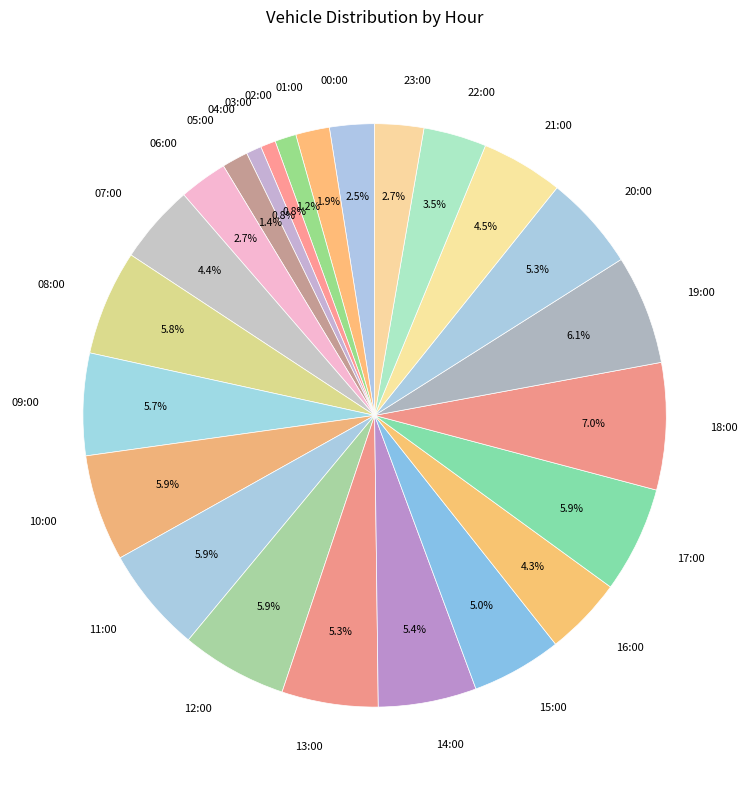

What is the ratio of the value at 03:00 to the value at 04:00?

1.0